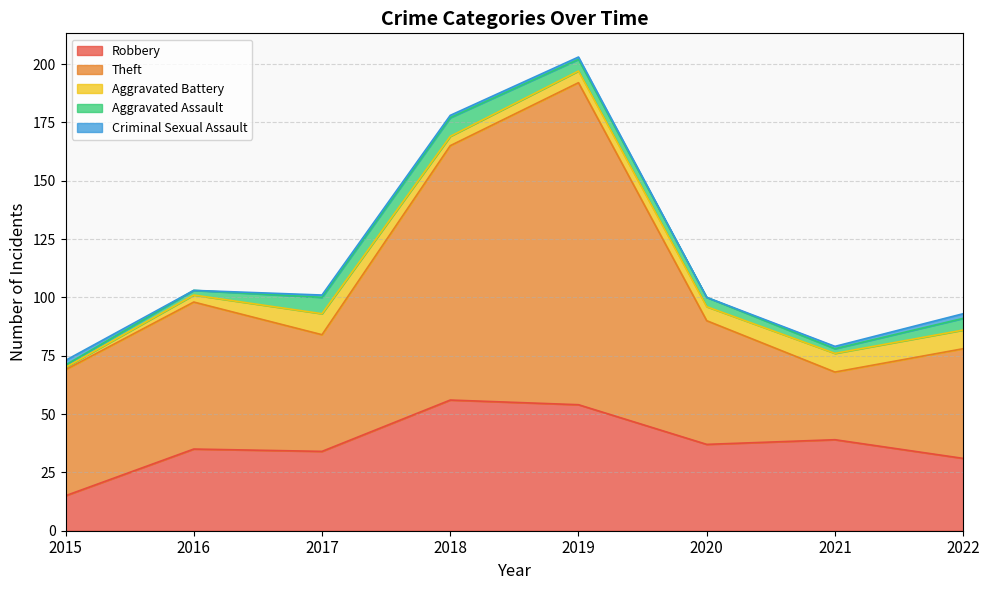

Between 2015 and 2019, which series saw the biggest shift?

Theft